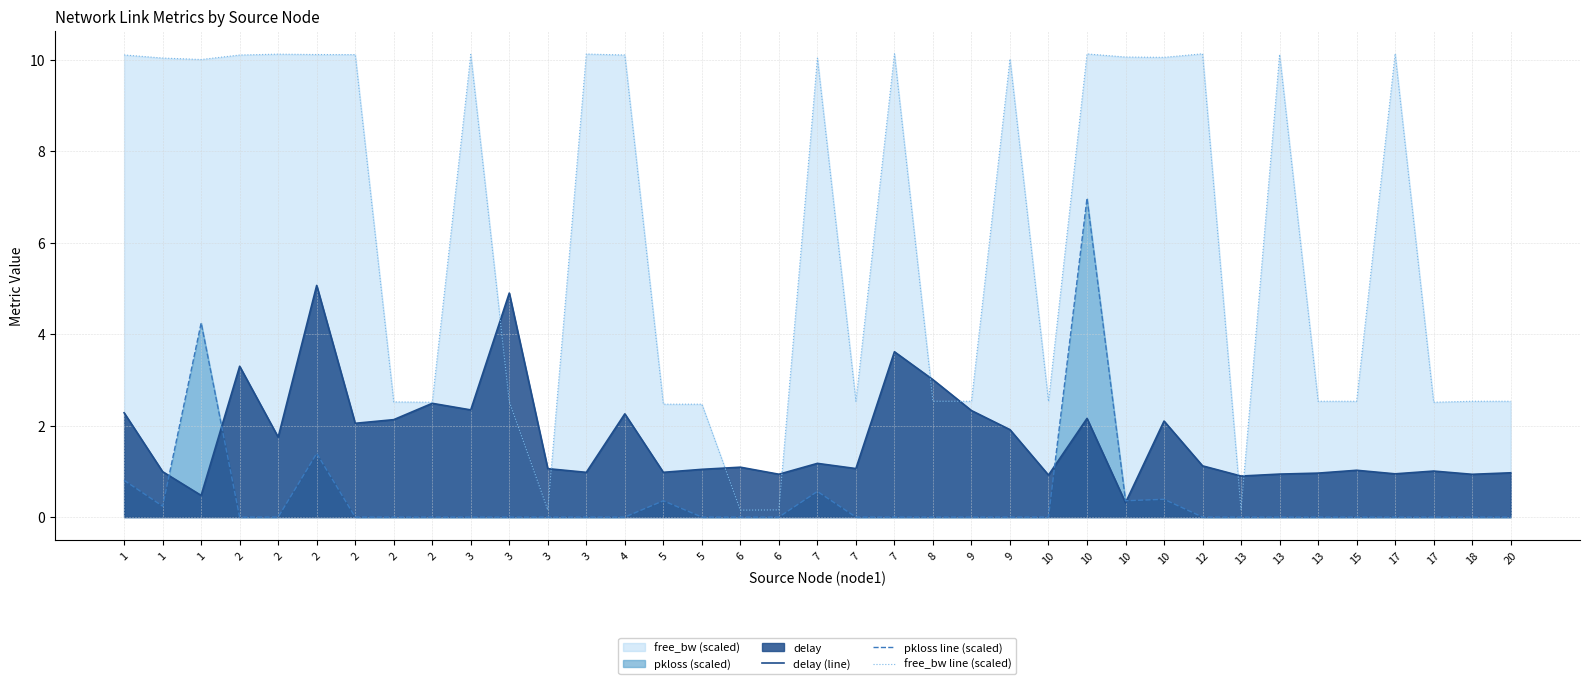

Reading left to right, transcribe all the data shown in this chart.

delay (line): 2.3	1.0	0.5	3.3	1.7	5.1	2.1	2.1	2.5	2.3	4.9	1.1	1.0	2.3	1.0	1.0	1.1	0.9	1.2	1.1	3.6	3.0	2.3	1.9	0.9	2.2	0.3	2.1	1.1	0.9	0.9	1.0	1.0	0.9	1.0	0.9	1.0
pkloss line (scaled): 0.8	0.2	4.2	0.0	0.0	1.4	0.0	0.0	0.0	0.0	0.0	0.0	0.0	0.0	0.4	0.0	0.0	0.0	0.6	0.0	0.0	0.0	0.0	0.0	0.0	7.0	0.4	0.4	0.0	0.0	0.0	0.0	0.0	0.0	0.0	0.0	0.0
free_bw line (scaled): 10.1	10.0	10.0	10.1	10.1	10.1	10.1	2.5	2.5	10.1	2.5	0.2	10.1	10.1	2.5	2.5	0.2	0.2	10.0	2.5	10.1	2.5	2.5	10.0	2.5	10.1	10.1	10.1	10.1	0.2	10.1	2.5	2.5	10.1	2.5	2.5	2.5